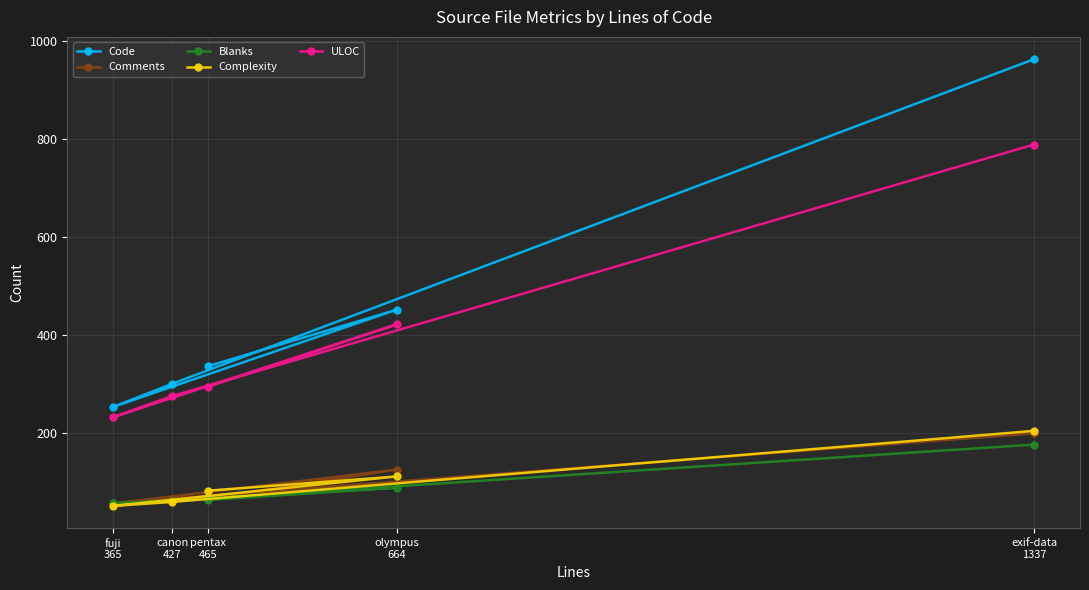

What position from the left is exif-data
1337?

5